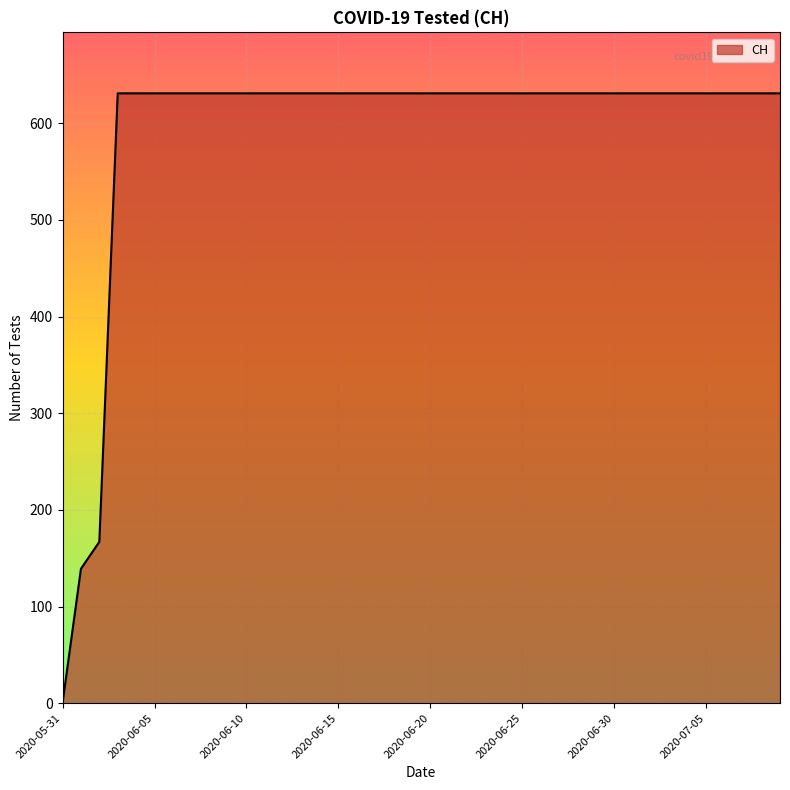

Reading right to left, transcribe all the data shown in this chart.

2020-07-09=631	2020-07-08=631	2020-07-07=631	2020-07-06=631	2020-07-05=631	2020-07-04=631	2020-07-03=631	2020-07-02=631	2020-07-01=631	2020-06-30=631	2020-06-29=631	2020-06-28=631	2020-06-27=631	2020-06-26=631	2020-06-25=631	2020-06-24=631	2020-06-23=631	2020-06-22=631	2020-06-21=631	2020-06-20=631	2020-06-19=631	2020-06-18=631	2020-06-17=631	2020-06-16=631	2020-06-15=631	2020-06-14=631	2020-06-13=631	2020-06-12=631	2020-06-11=631	2020-06-10=631	2020-06-09=631	2020-06-08=631	2020-06-07=631	2020-06-06=631	2020-06-05=631	2020-06-04=631	2020-06-03=631	2020-06-02=167	2020-06-01=139	2020-05-31=0